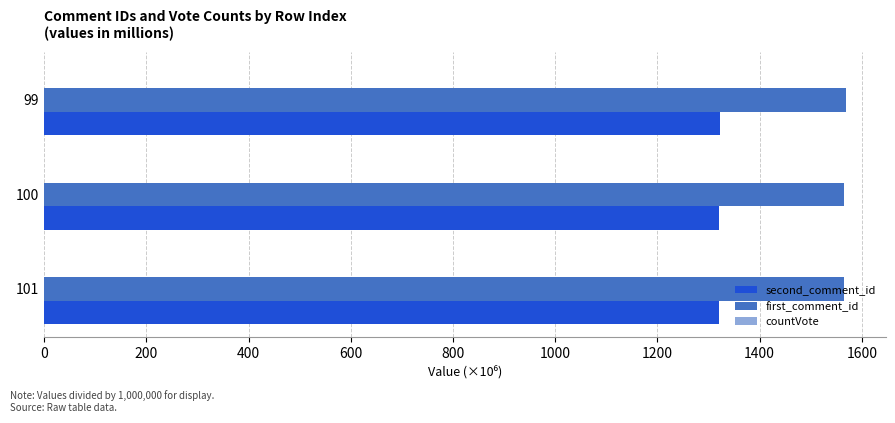

What is the spread (max minus min) of values at 99?

247.2